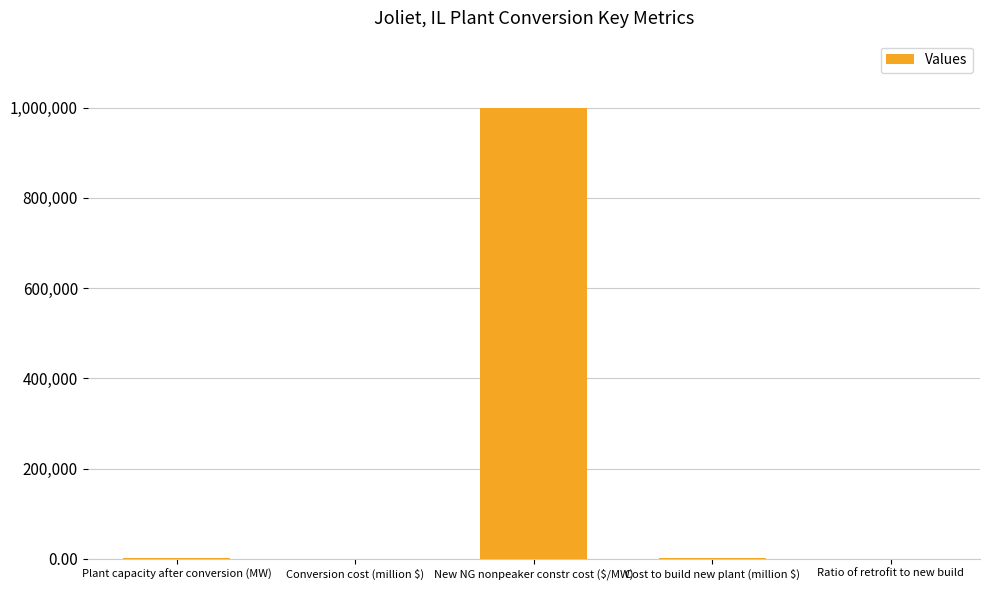

What is the sum of all values?

1001505.4